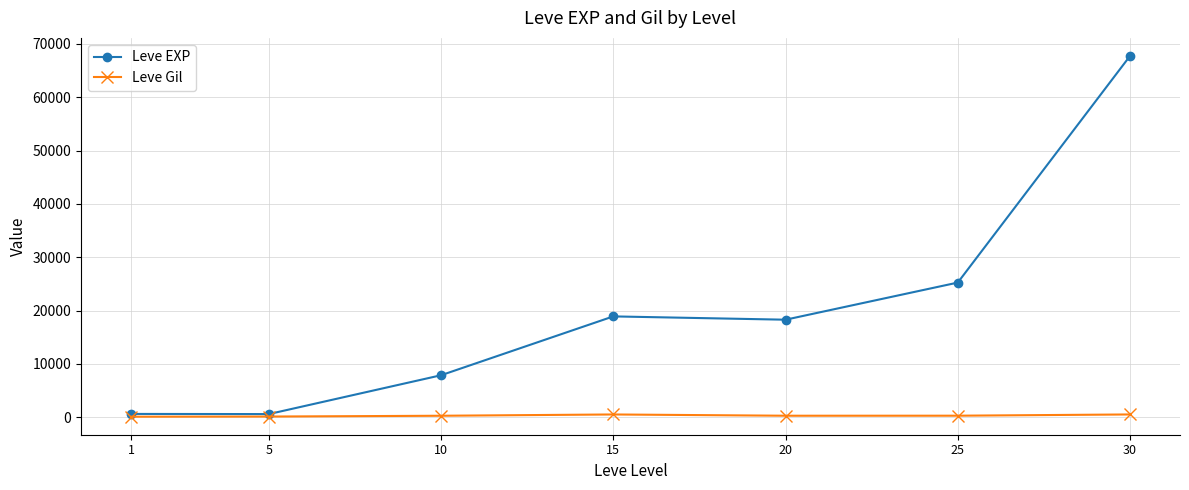

What is the average value of the Leve Gil series?

313